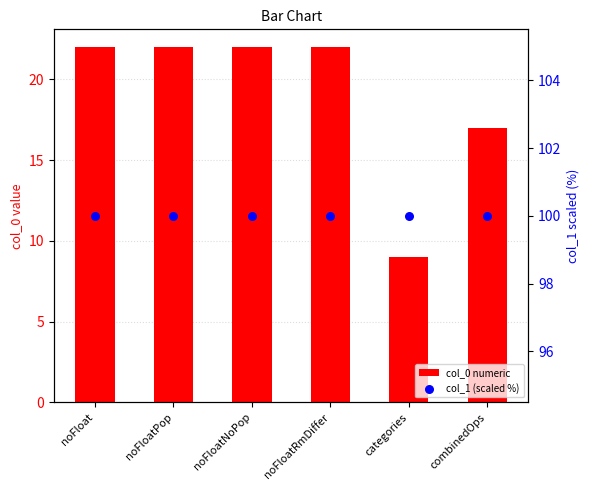

At how many categories does at least one series exceed 88?

6